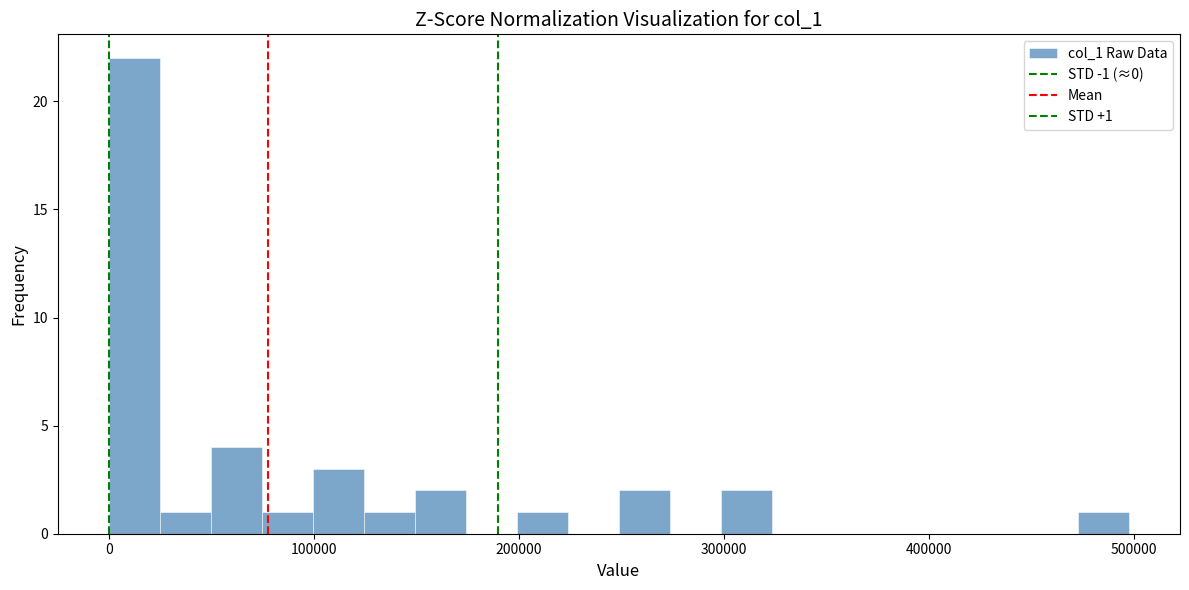

Around what value on the x-axis is the tallest bar? Give the approximate position of its centre, as read against the axis.

10000